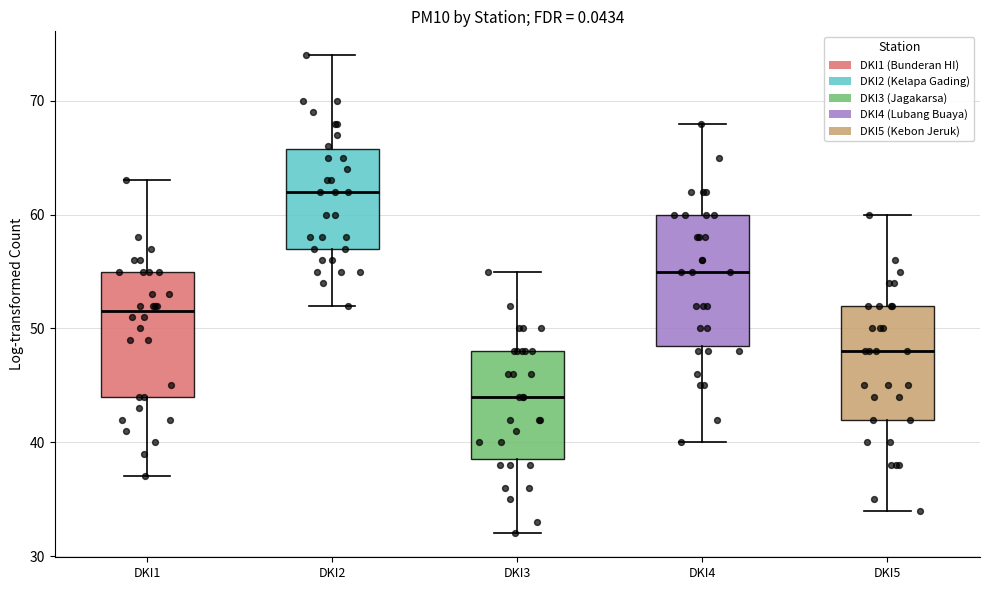

Which box has the highest median line?

DKI2